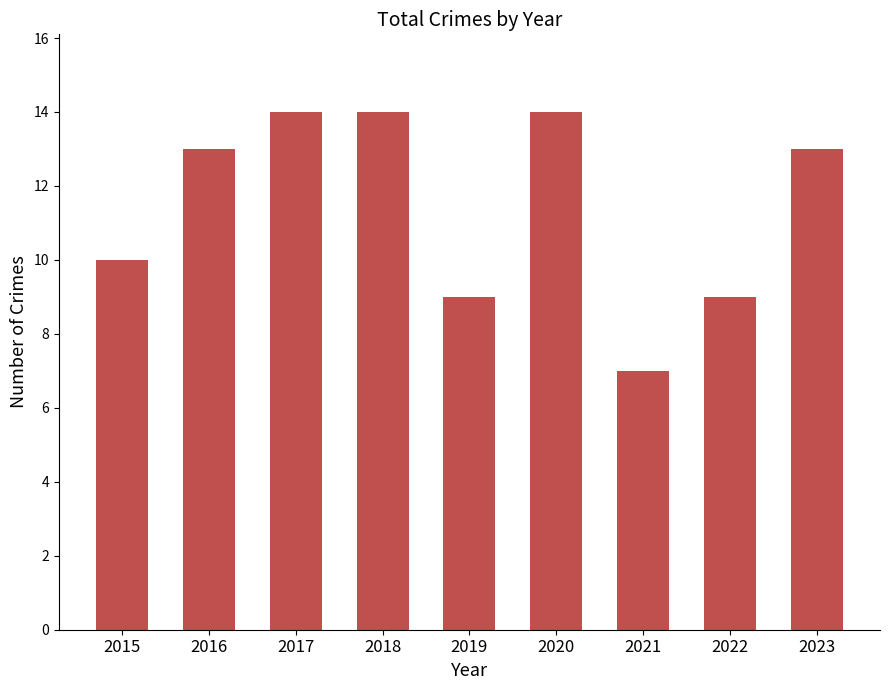

How many series are shown in this chart?

1